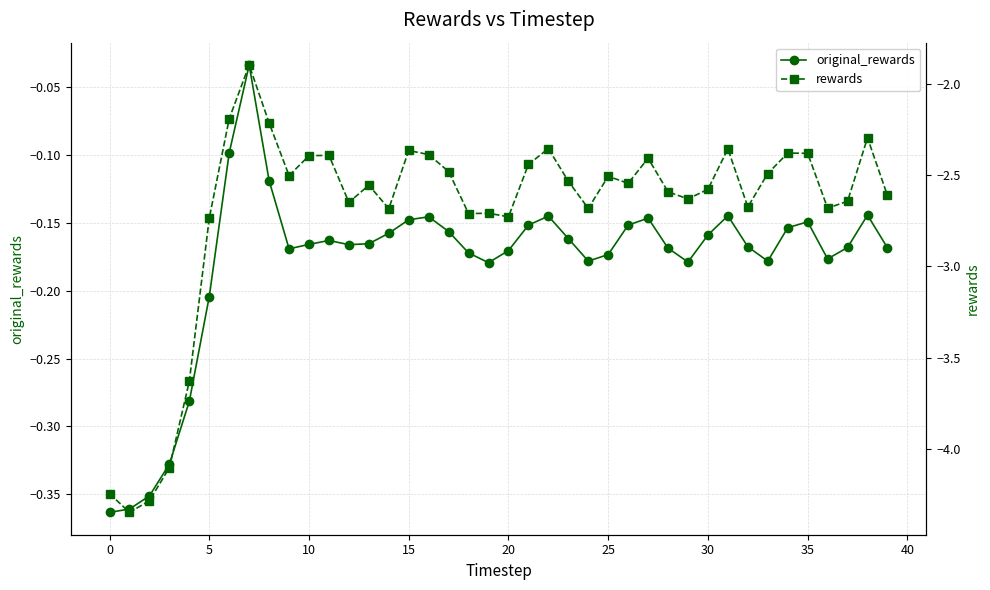

What is the difference between the maximum and second lowest values in the rewards series?

2.4